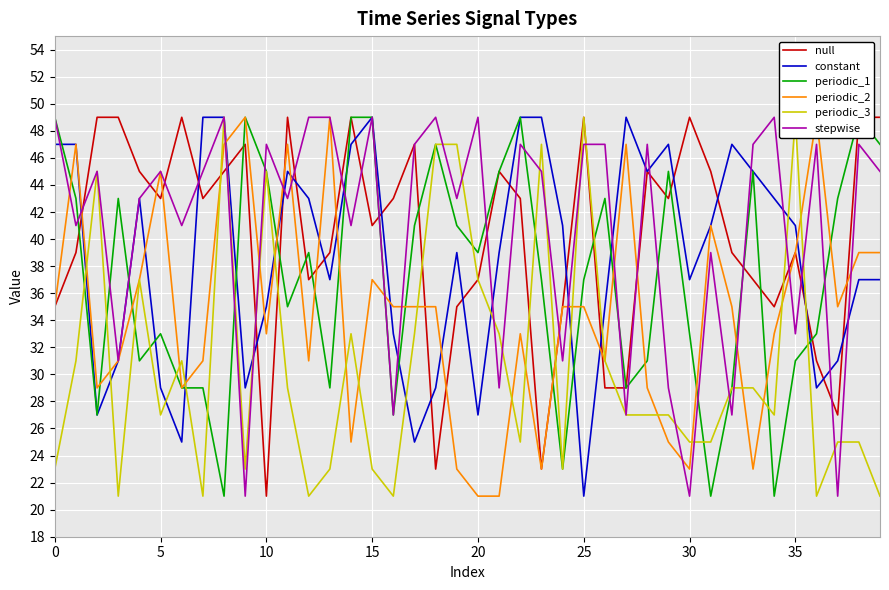

What is the maximum value for constant?

49